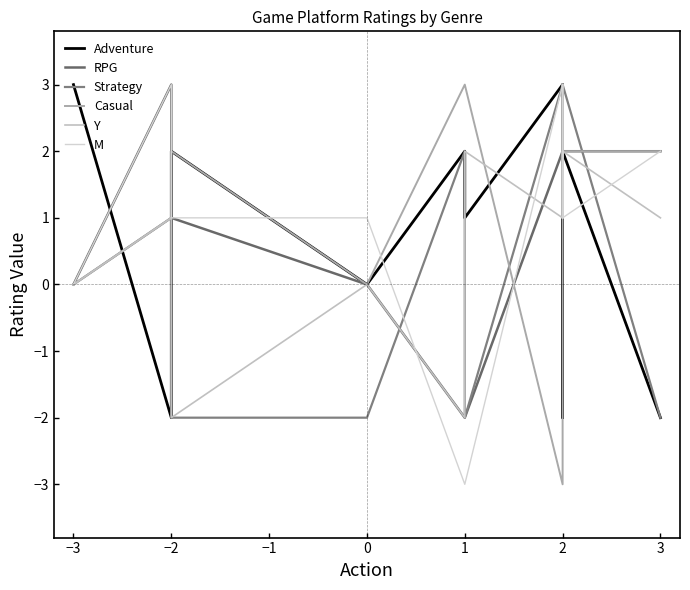

Rank the series at 2 from highest to lowest value.

Adventure, Strategy, M, RPG, Y, Casual